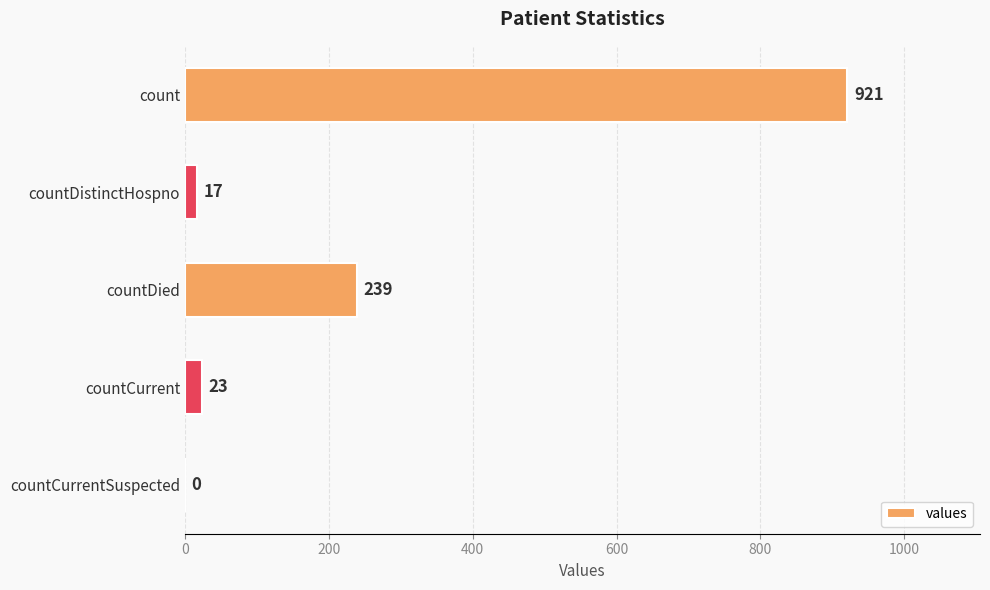

How many series are shown in this chart?

1